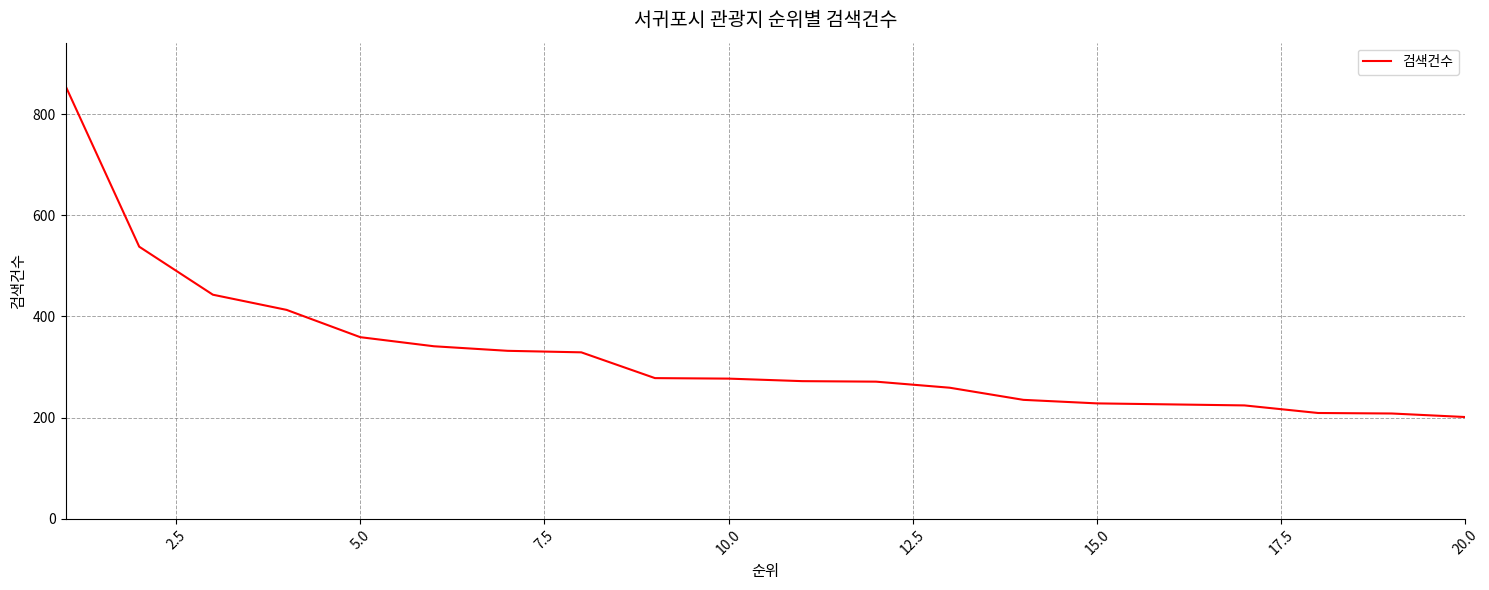

What is the maximum value shown in the chart?

856